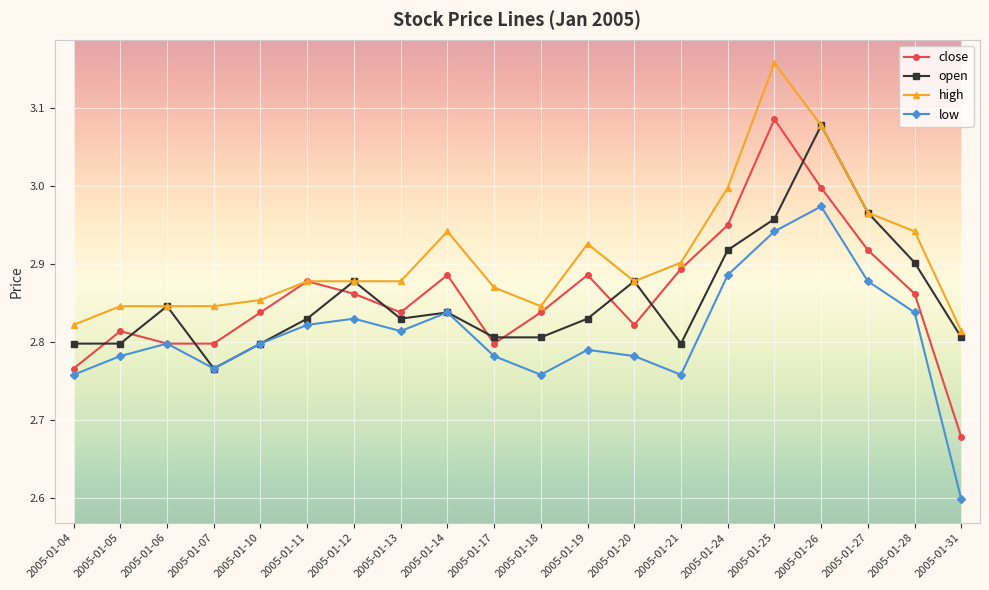

True or false: low and high intersect in this chart.

False